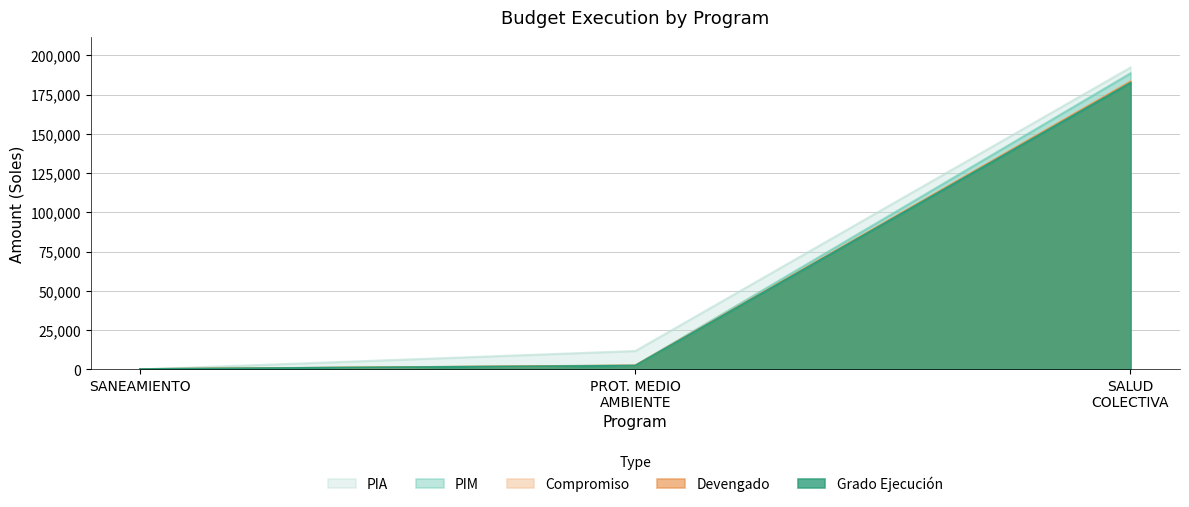

The value of pim at PROT. MEDIO AMBIENTE is 2520. True or false?

True